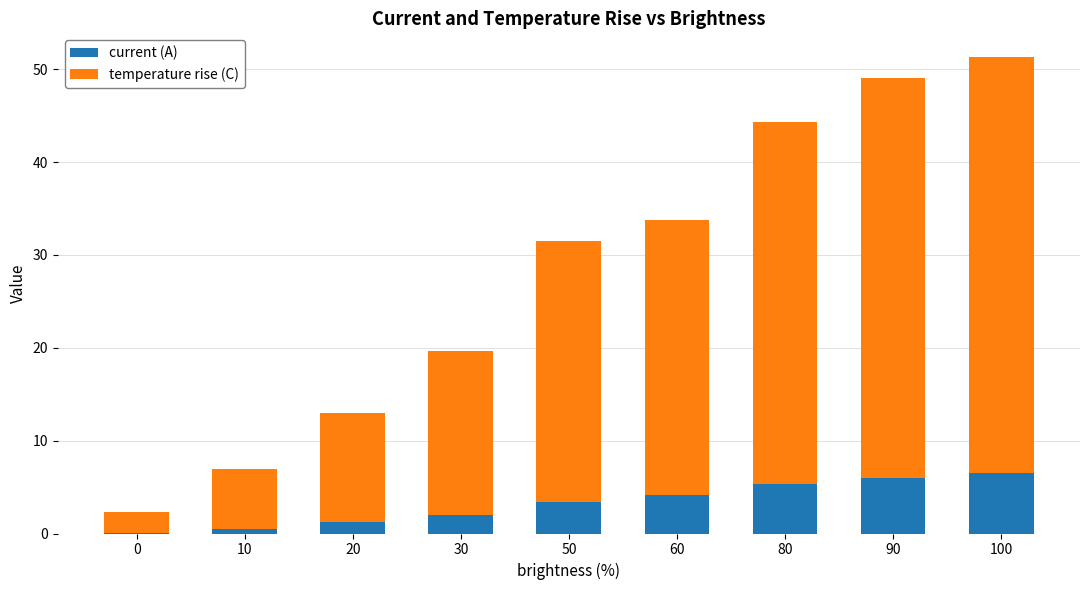

At which category is the sum across all series the highest?

100